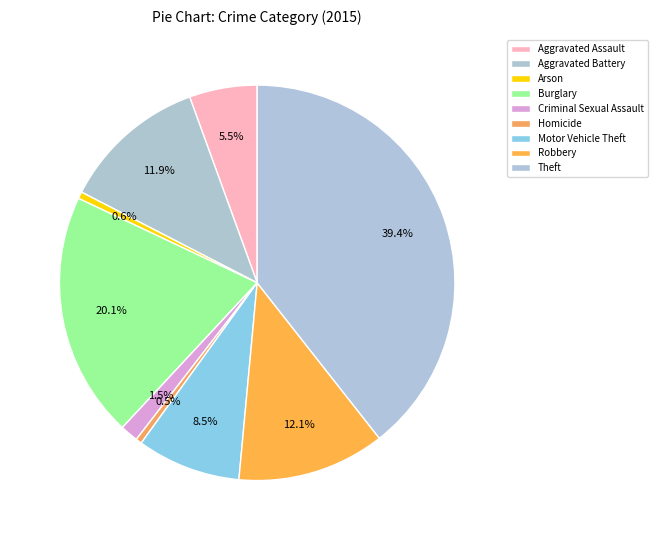

Count the number of slices in the pie.

9